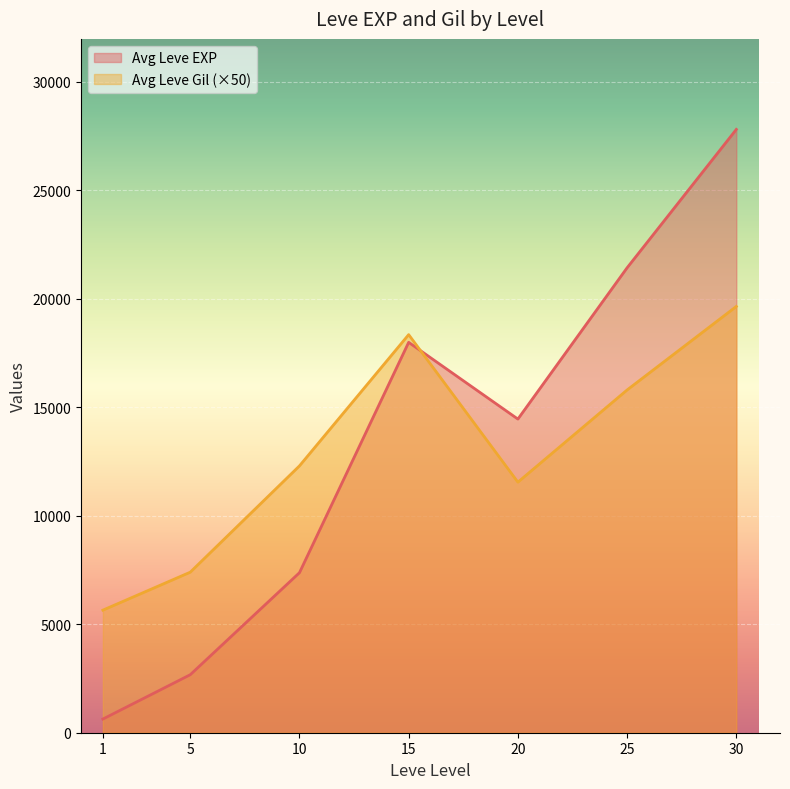

What is the difference between the second highest and second lowest values in the Avg Leve EXP series?

18759